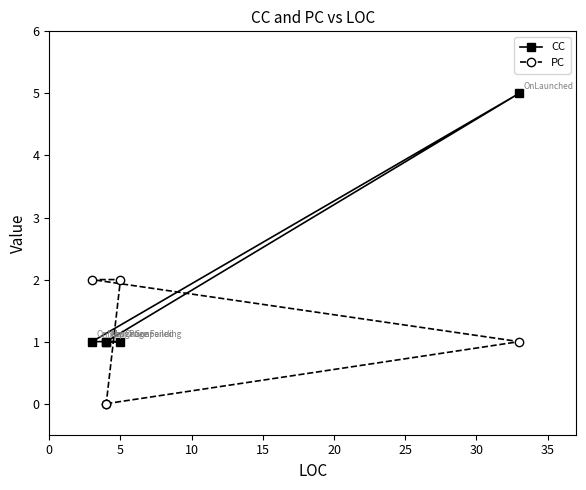

How many times do PC and CC cross each other?

2